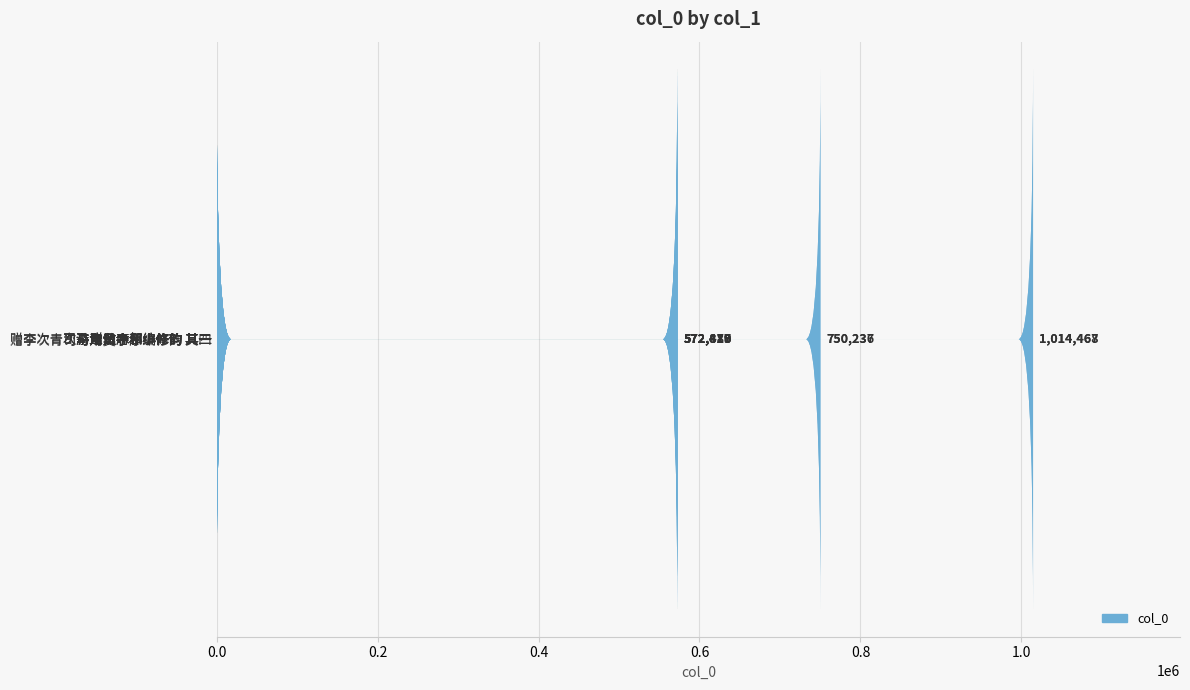

What is the smallest value displayed?

572416